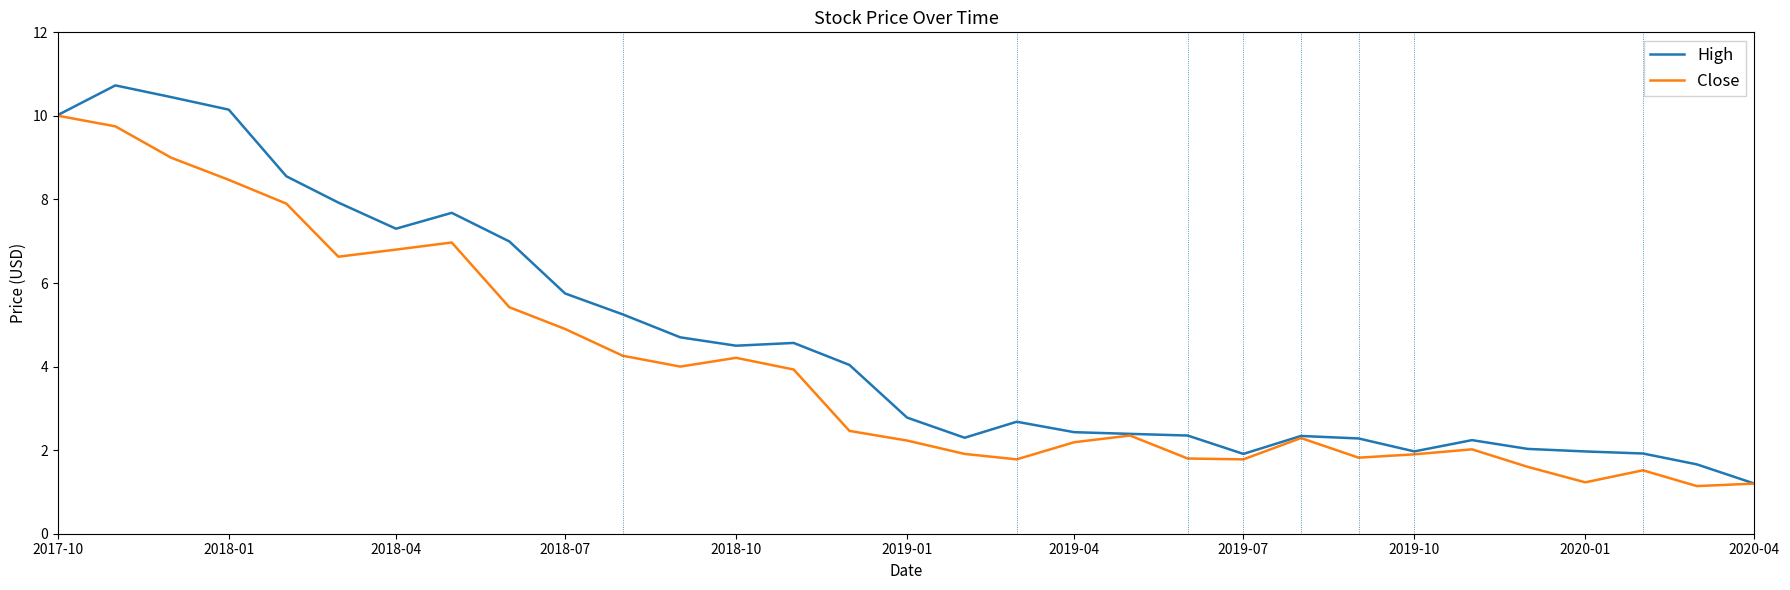

Which series has the largest total across all categories?

High